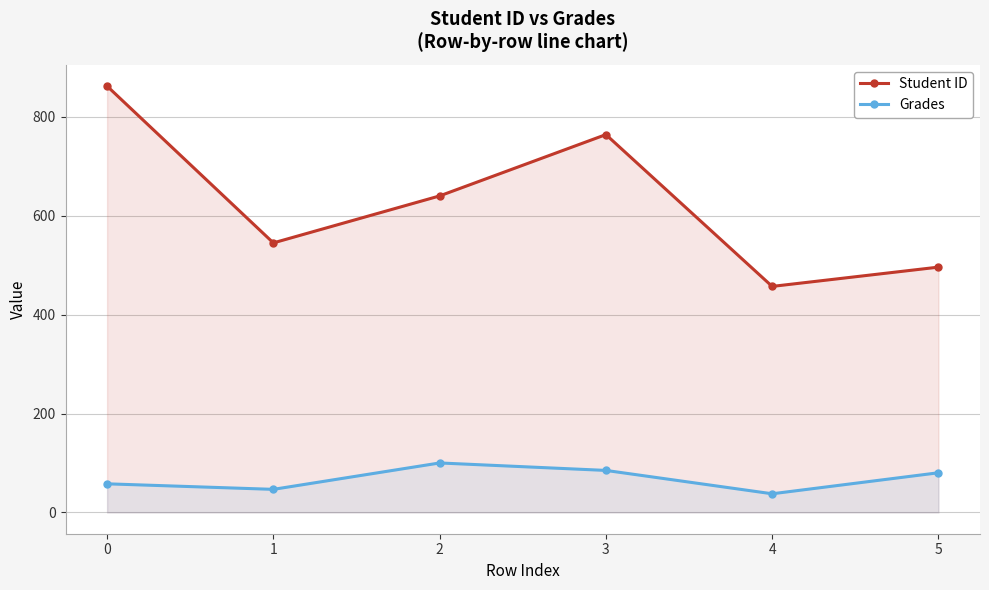

Between 1 and 2, which series saw the biggest shift?

Student ID